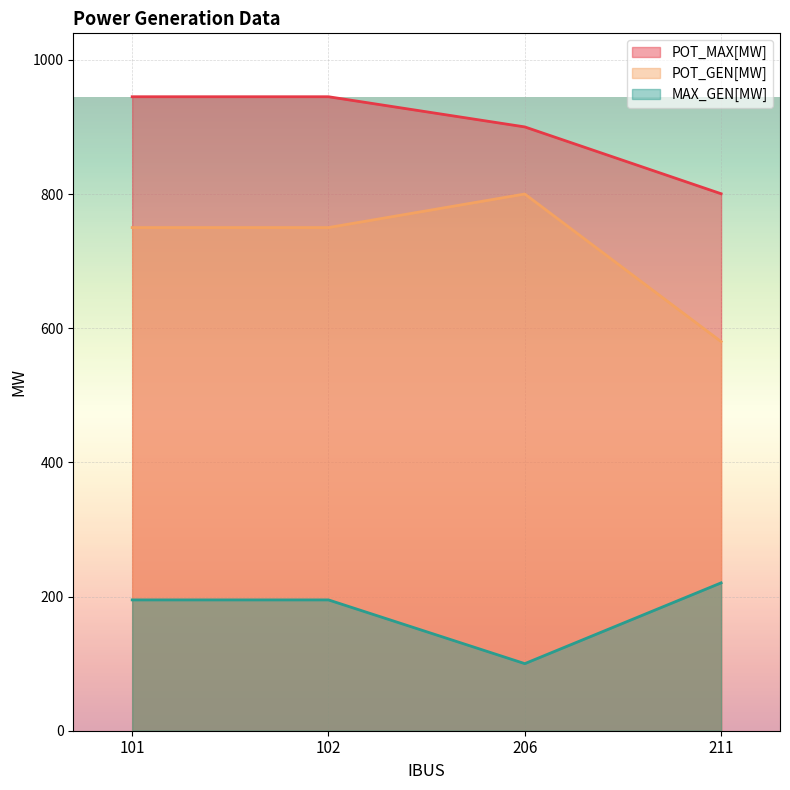

True or false: POT_GEN[MW] has more than 2 interior local peaks.

False